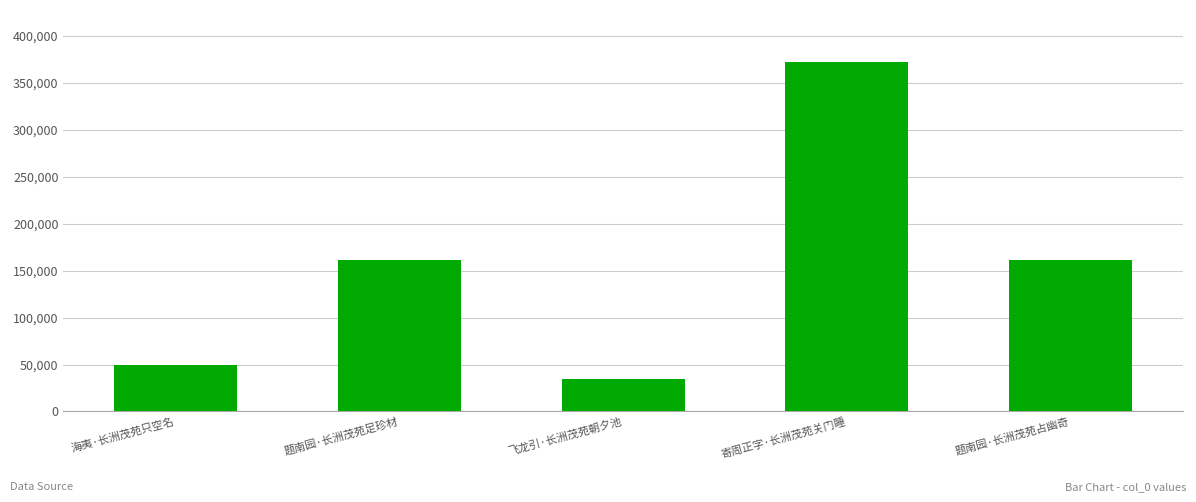

The chart shows a value of 24670 at 海夷·长洲茂苑只空名. True or false?

False